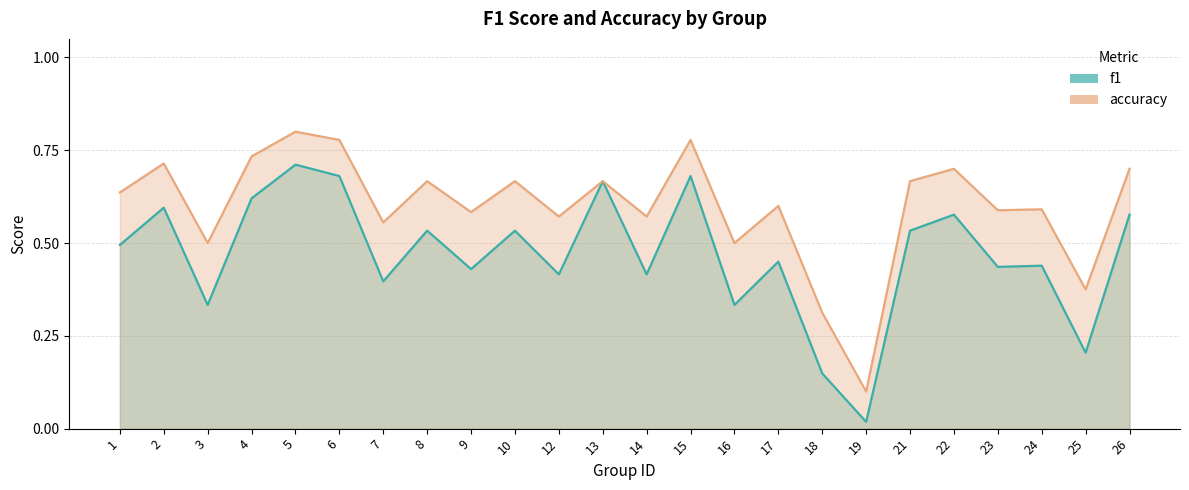

Is the value of accuracy at 8 greater than the value of f1 at 3?

Yes